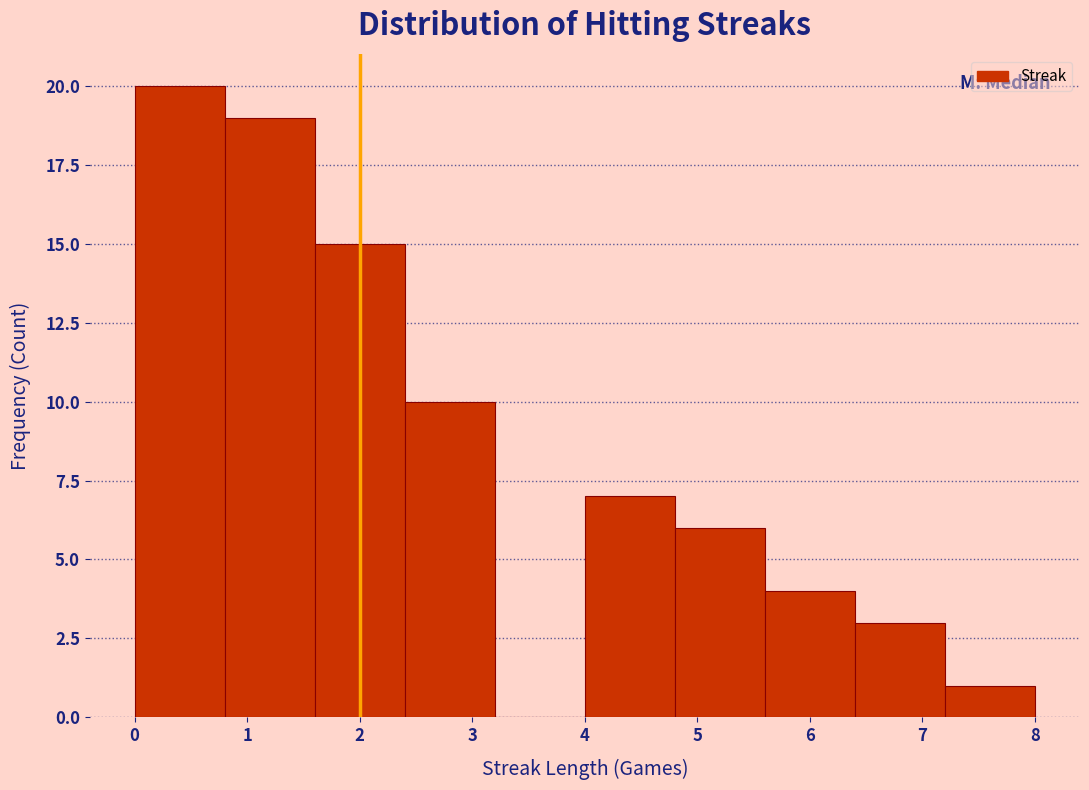

Reading left to right, transcribe this chart: for each bar, give the range it covers on the x-axis and its height. The values are not printed on the chart, so give them approximately, as read against the axis.

0.0 to 0.8: 20
0.8 to 1.6: 19
1.6 to 2.4: 15
2.4 to 3.2: 10
3.2 to 4.0: 0
4.0 to 4.8: 7
4.8 to 5.6: 6
5.6 to 6.4: 4
6.4 to 7.2: 3
7.2 to 8.0: 1